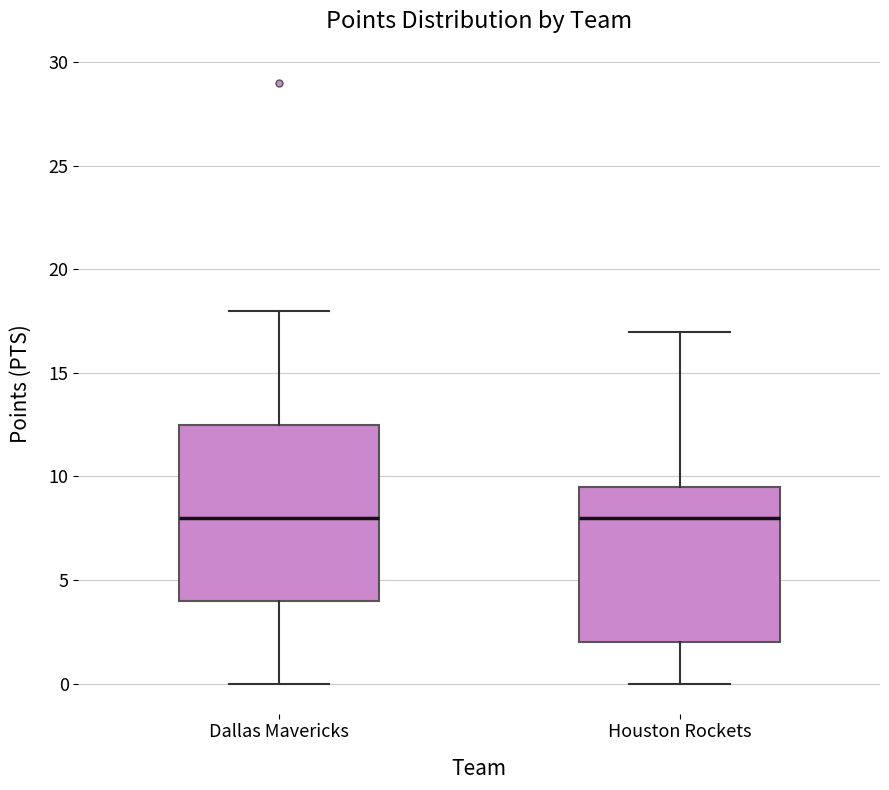

Reading left to right, read every box against the y-axis: the position of its median line, the range the box covers, and the ends of its whiskers. The values are not printed on the chart, so give them approximately, as read against the axis.

Dallas Mavericks: median 8.0, box 4.0 to 12.5, whiskers 0.0 to 18.0
Houston Rockets: median 8.0, box 2.0 to 9.5, whiskers 0.0 to 17.0